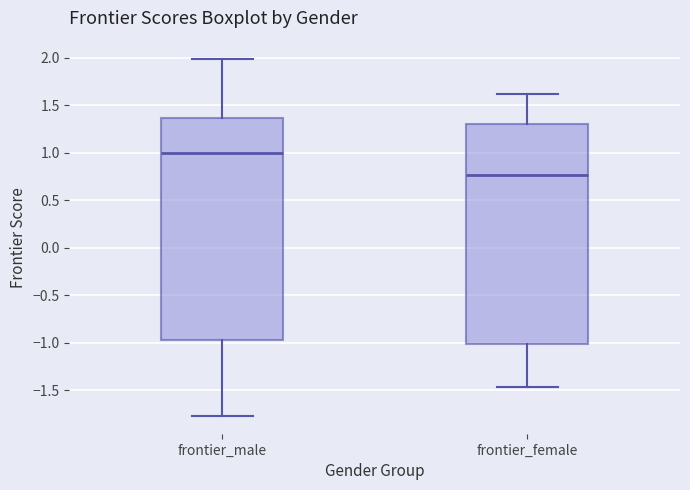

Reading left to right, transcribe this box plot: for each box, give where its median line is, the range the box spans, and where its two whiskers end, as read against the y-axis. The values are not printed on the chart, so give them approximately, as read against the axis.

frontier_male: median 1.00, box -0.95 to 1.35, whiskers -1.75 to 2.00
frontier_female: median 0.75, box -1.00 to 1.30, whiskers -1.45 to 1.60